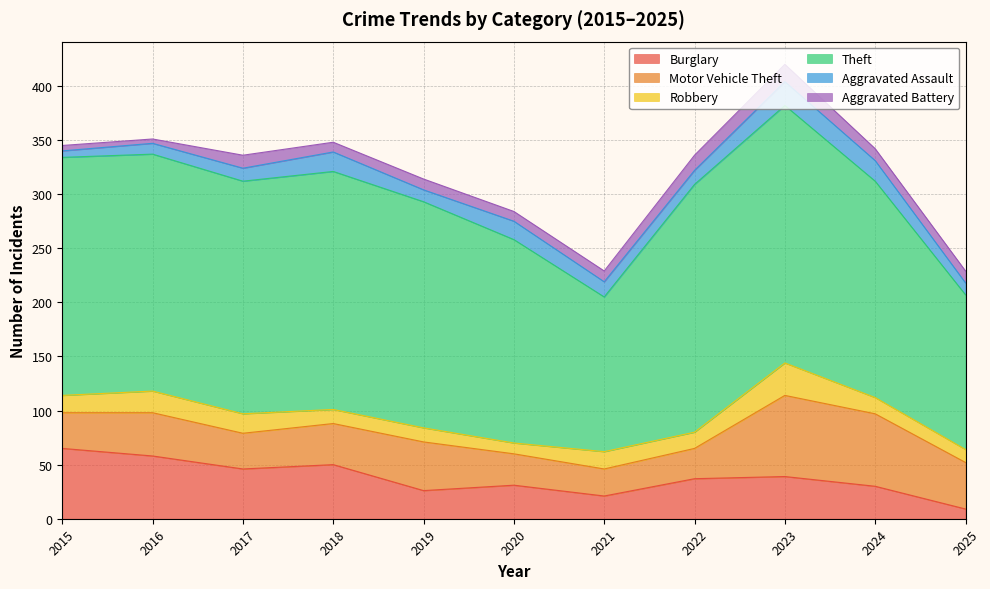

The Aggravated Battery series shows 7 at 2025. True or false?

False